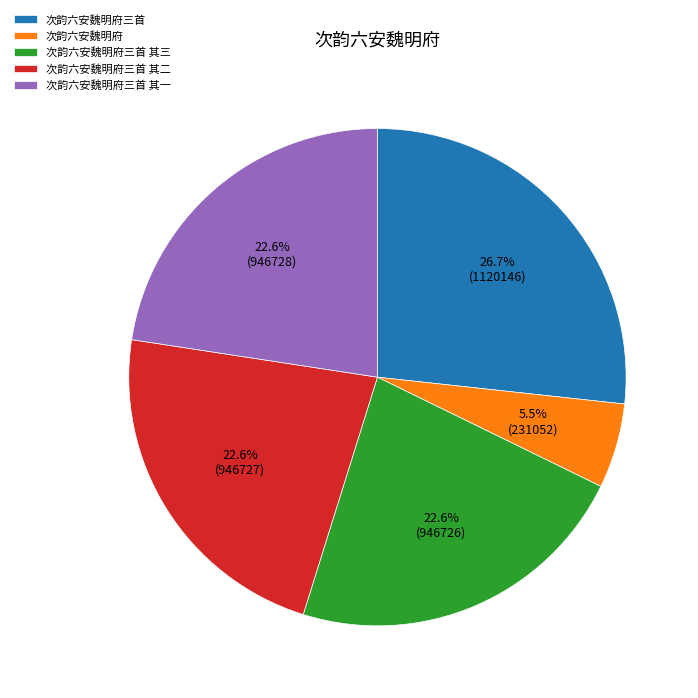

To the nearest percent, what is the difference between the 次韵六安魏明府 and 次韵六安魏明府三首 其一 slice percentages?

17%